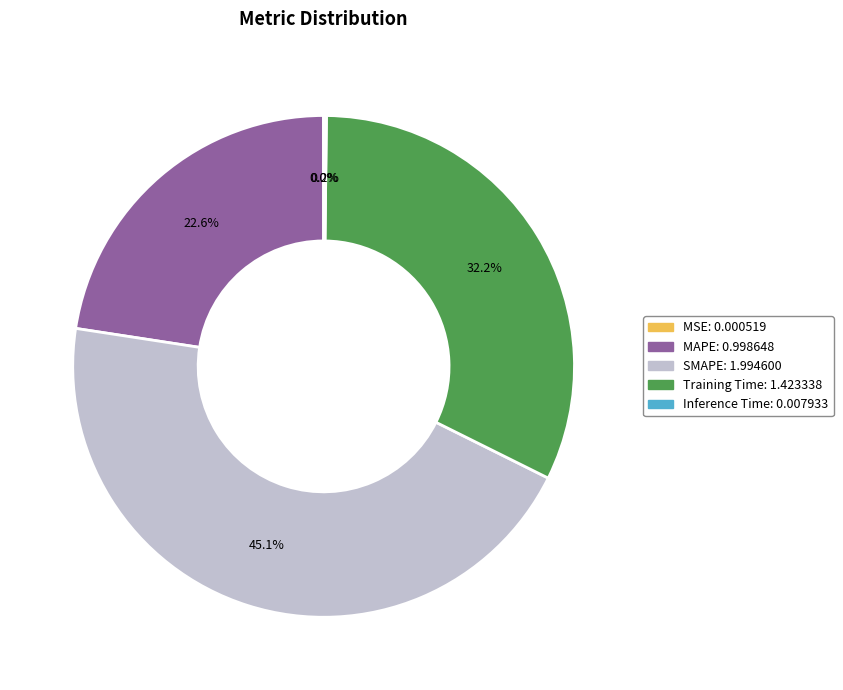

Approximately how many times larger is the value at SMAPE compared to Training Time?

1.4